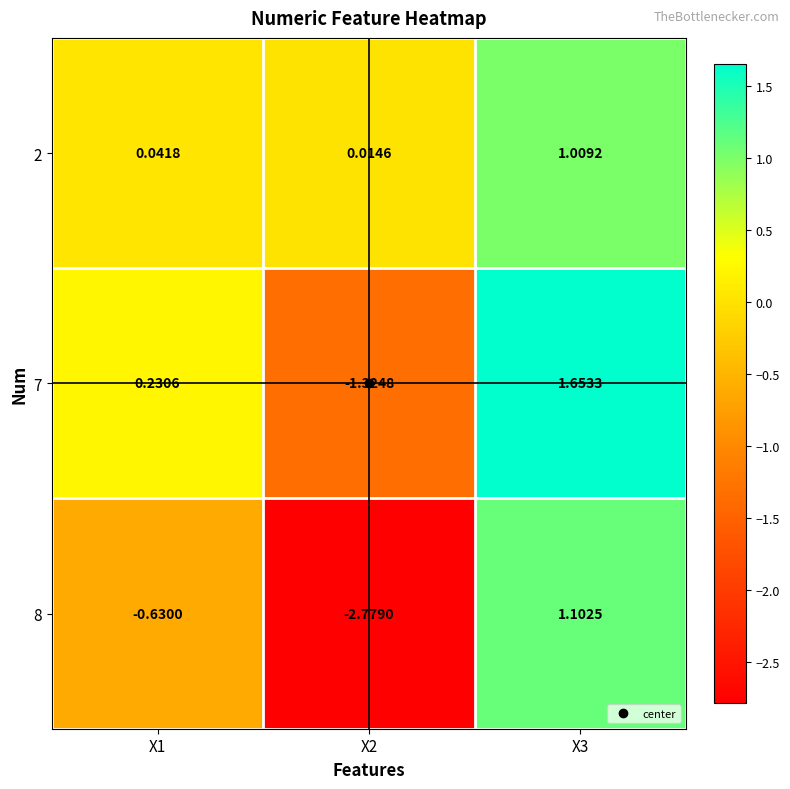

Is the value of 8 at X1 greater than the value of 2 at X3?

No